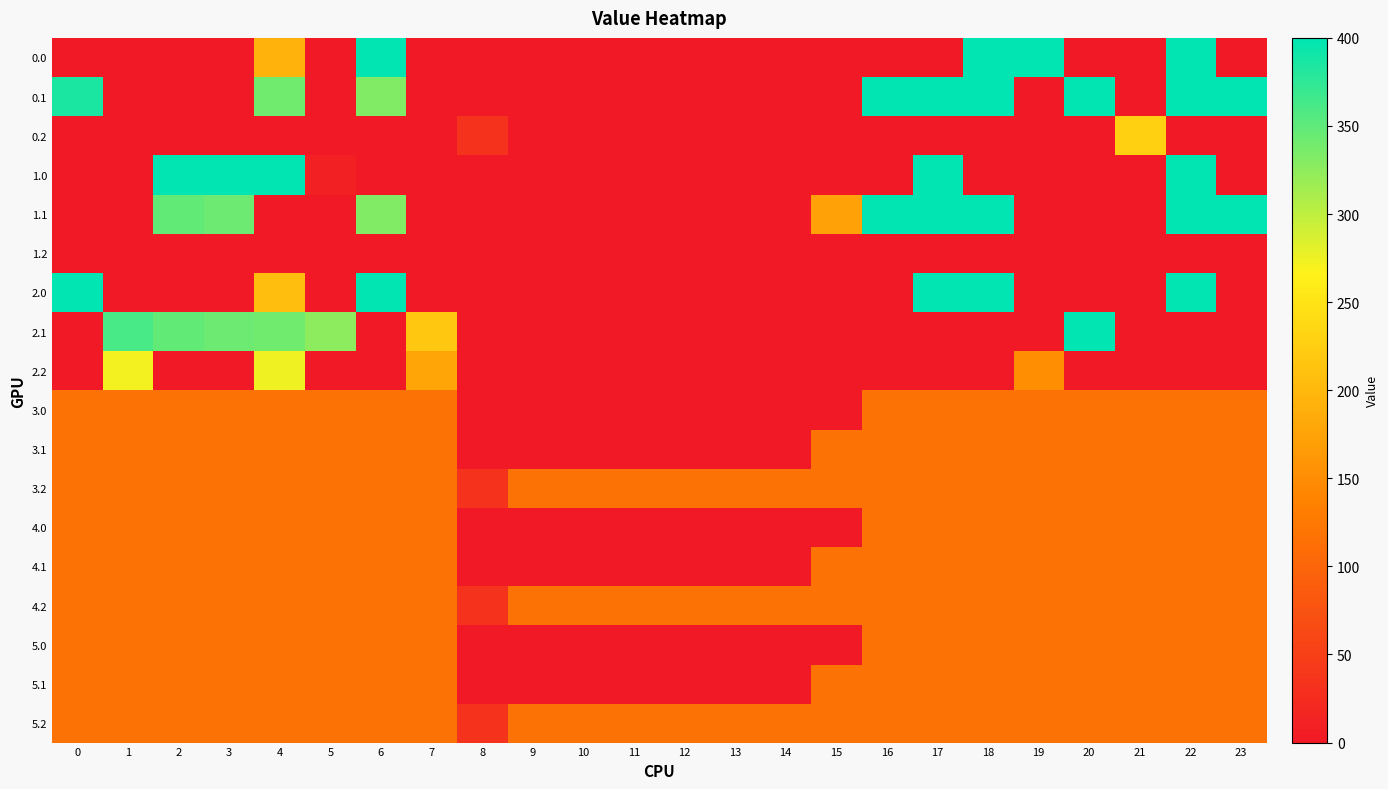

At which category is the sum across all series the highest?

22